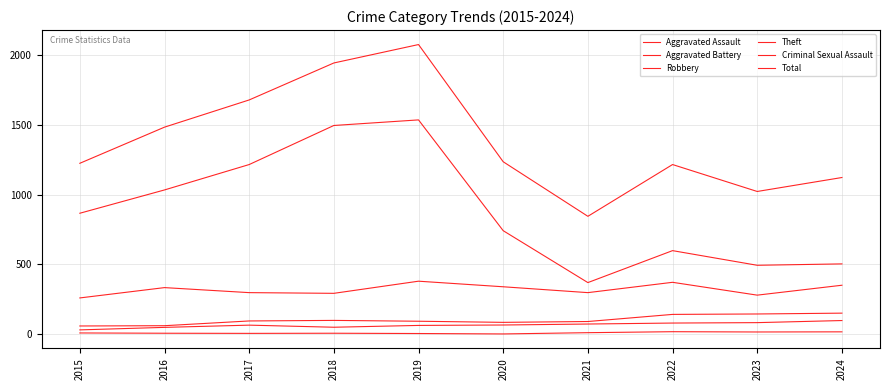

Reading left to right, what are all the values shown in this chart?

Aggravated Assault: 2015=30	2016=48	2017=64	2018=49	2019=62	2020=65	2021=72	2022=79	2023=82	2024=97
Aggravated Battery: 2015=58	2016=60	2017=94	2018=98	2019=92	2020=84	2021=90	2022=141	2023=144	2024=150
Robbery: 2015=259	2016=333	2017=297	2018=292	2019=379	2020=339	2021=297	2022=371	2023=279	2024=350
Theft: 2015=866	2016=1033	2017=1215	2018=1495	2019=1535	2020=741	2021=369	2022=598	2023=493	2024=503
Criminal Sexual Assault: 2015=8	2016=6	2017=5	2018=6	2019=4	2020=1	2021=10	2022=17	2023=15	2024=16
Total: 2015=1224	2016=1483	2017=1678	2018=1943	2019=2075	2020=1235	2021=844	2022=1215	2023=1022	2024=1122